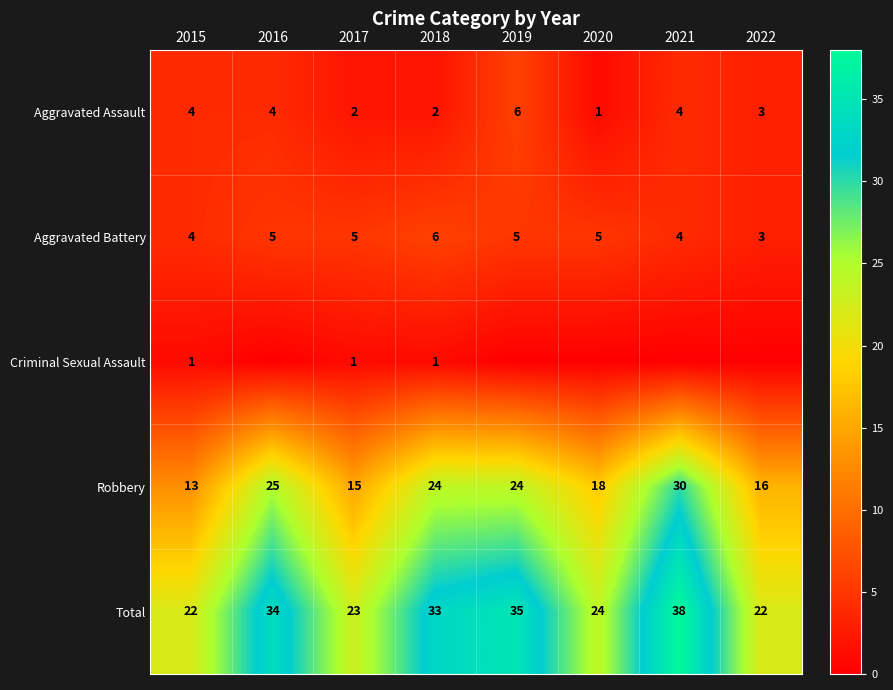

What is the highest value of the Aggravated Assault series?

6